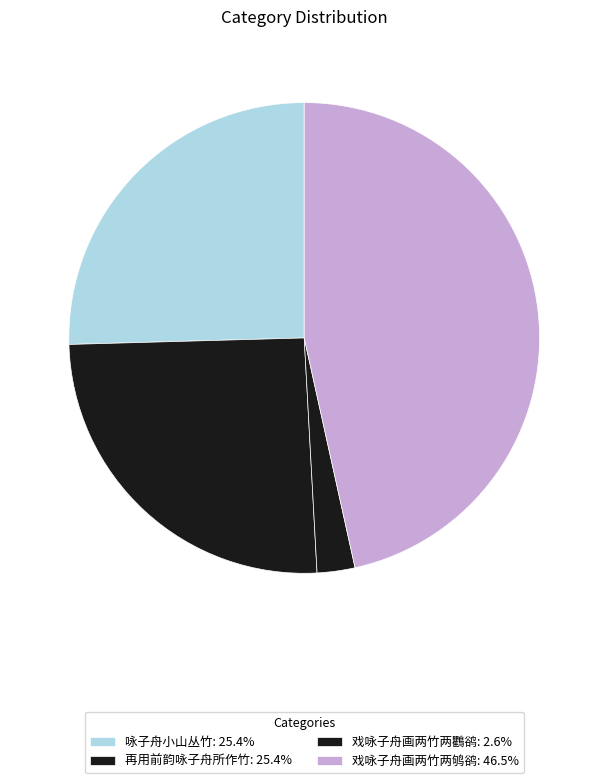

Count the number of slices in the pie.

4